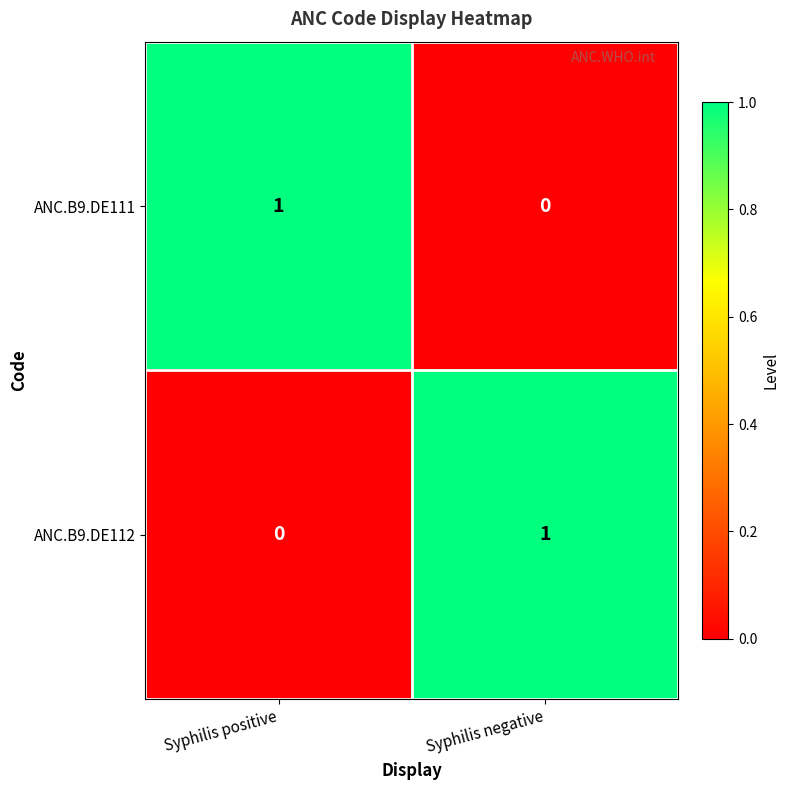

Is the value of ANC.B9.DE111 at Syphilis positive greater than the value of ANC.B9.DE112 at Syphilis positive?

Yes